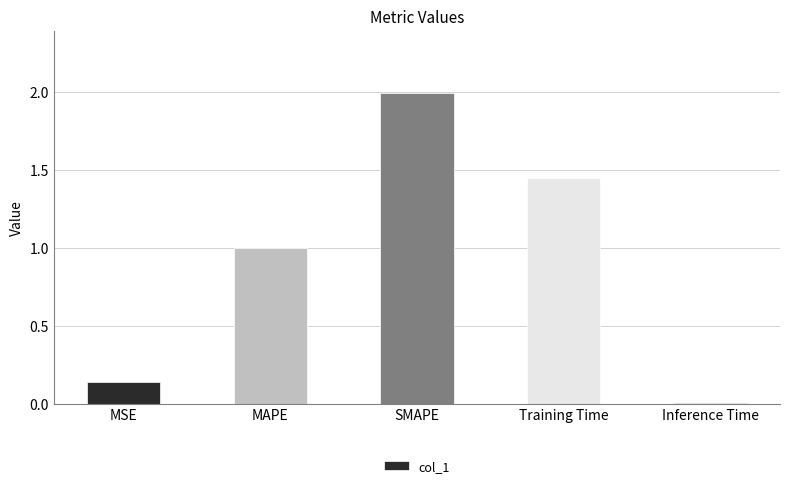

Is it true that the value at SMAPE is 3.0?

False